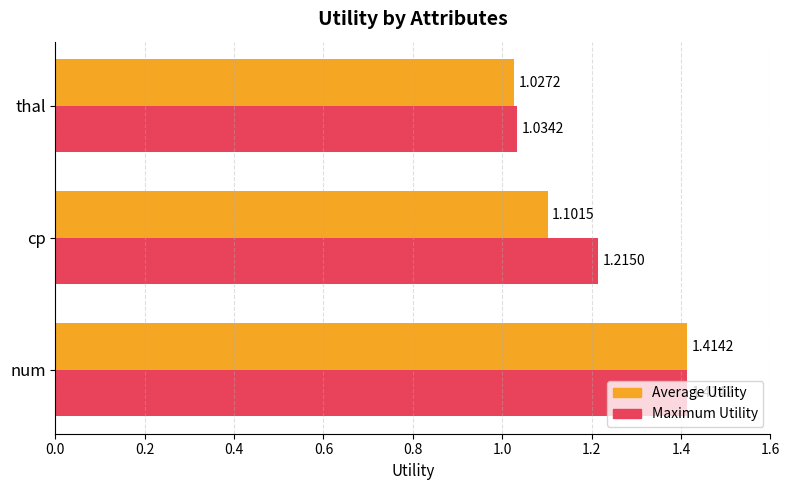

Is the value of Maximum Utility at thal greater than the value of Average Utility at cp?

No